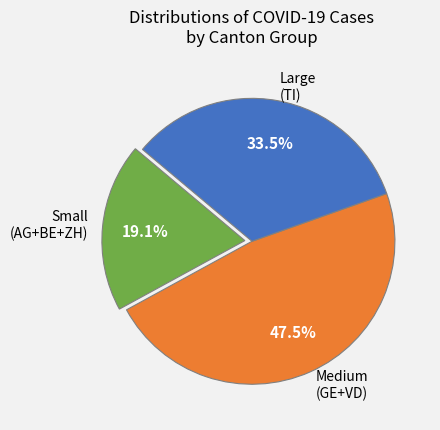

What is the ratio of the value at Large (TI) to the value at Small (AG+BE+ZH)?

1.8